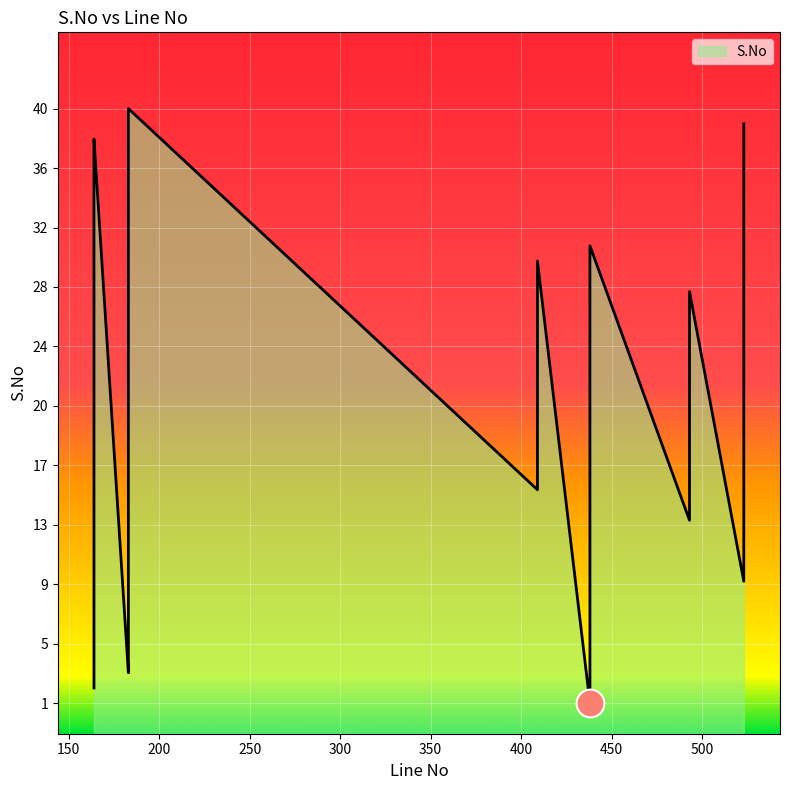

Which has a higher value, 493 or 438?

438